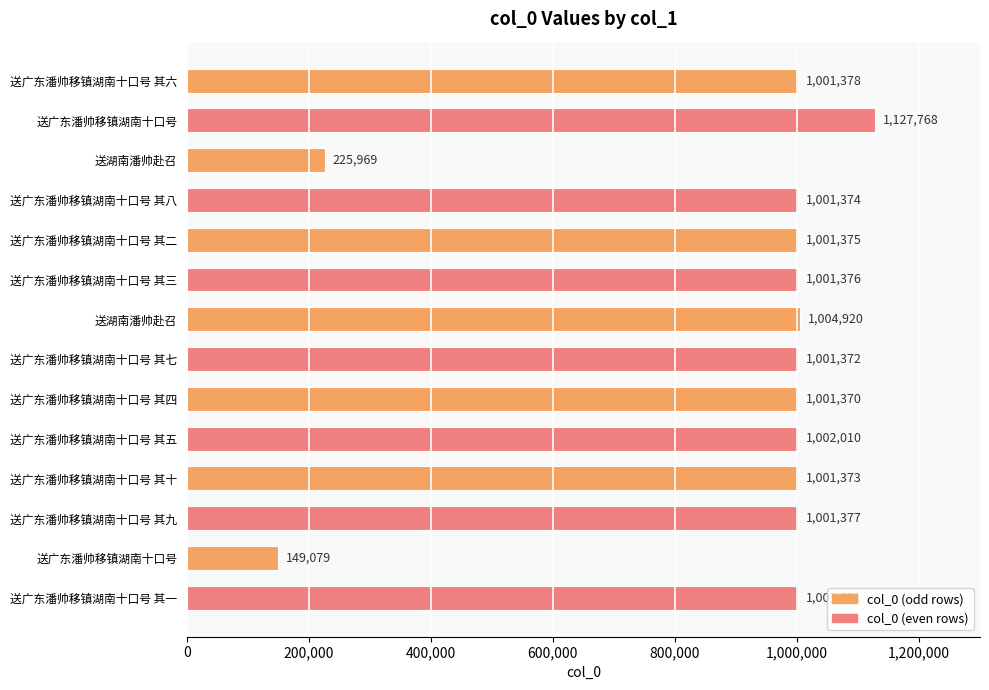

At which label does the data first exceed 1001375?

送广东潘帅移镇湖南十口号 其六